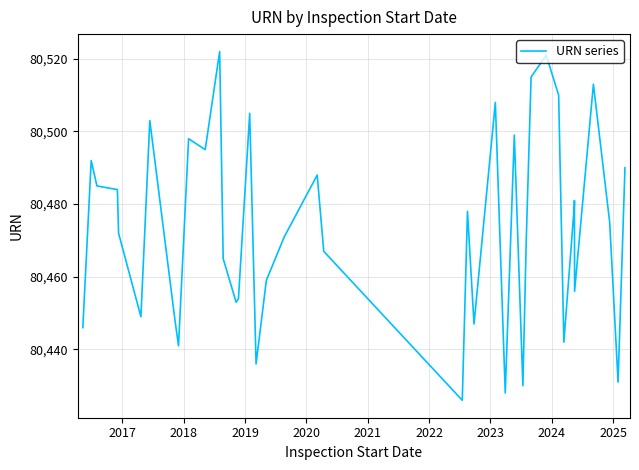

Does the chart have visible grid lines?

Yes